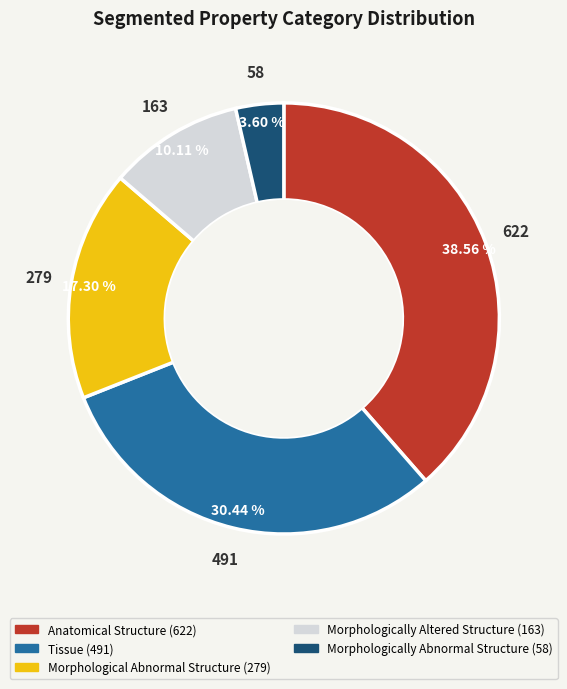

What is the ratio of the value at Morphologically Altered Structure to the value at Morphological Abnormal Structure?

0.6